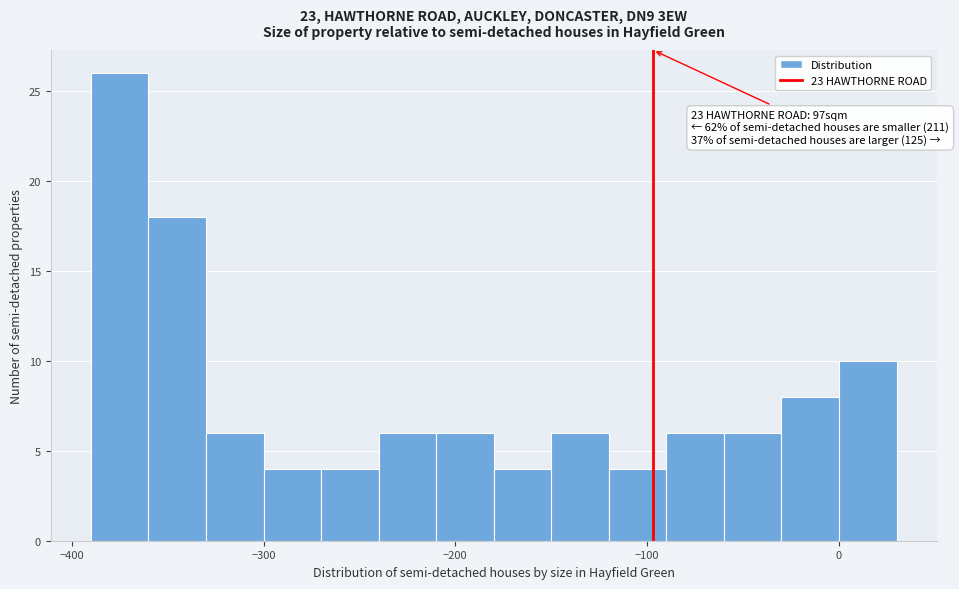

Read against the x-axis, roughly where is the centre of the tallest bar?

-370